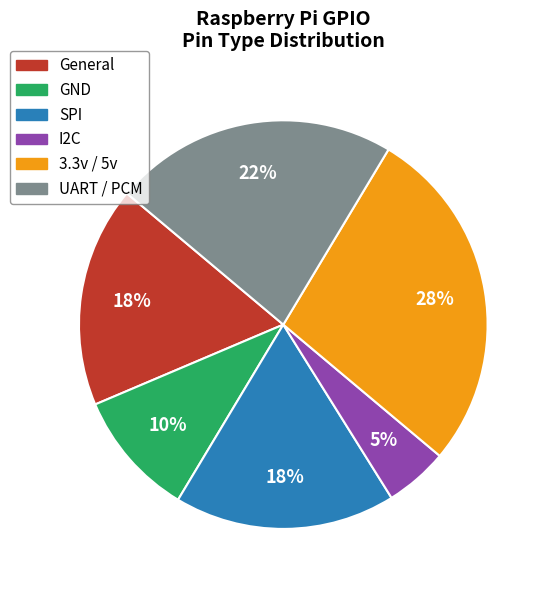

What is the smallest slice in the pie chart?

I2C